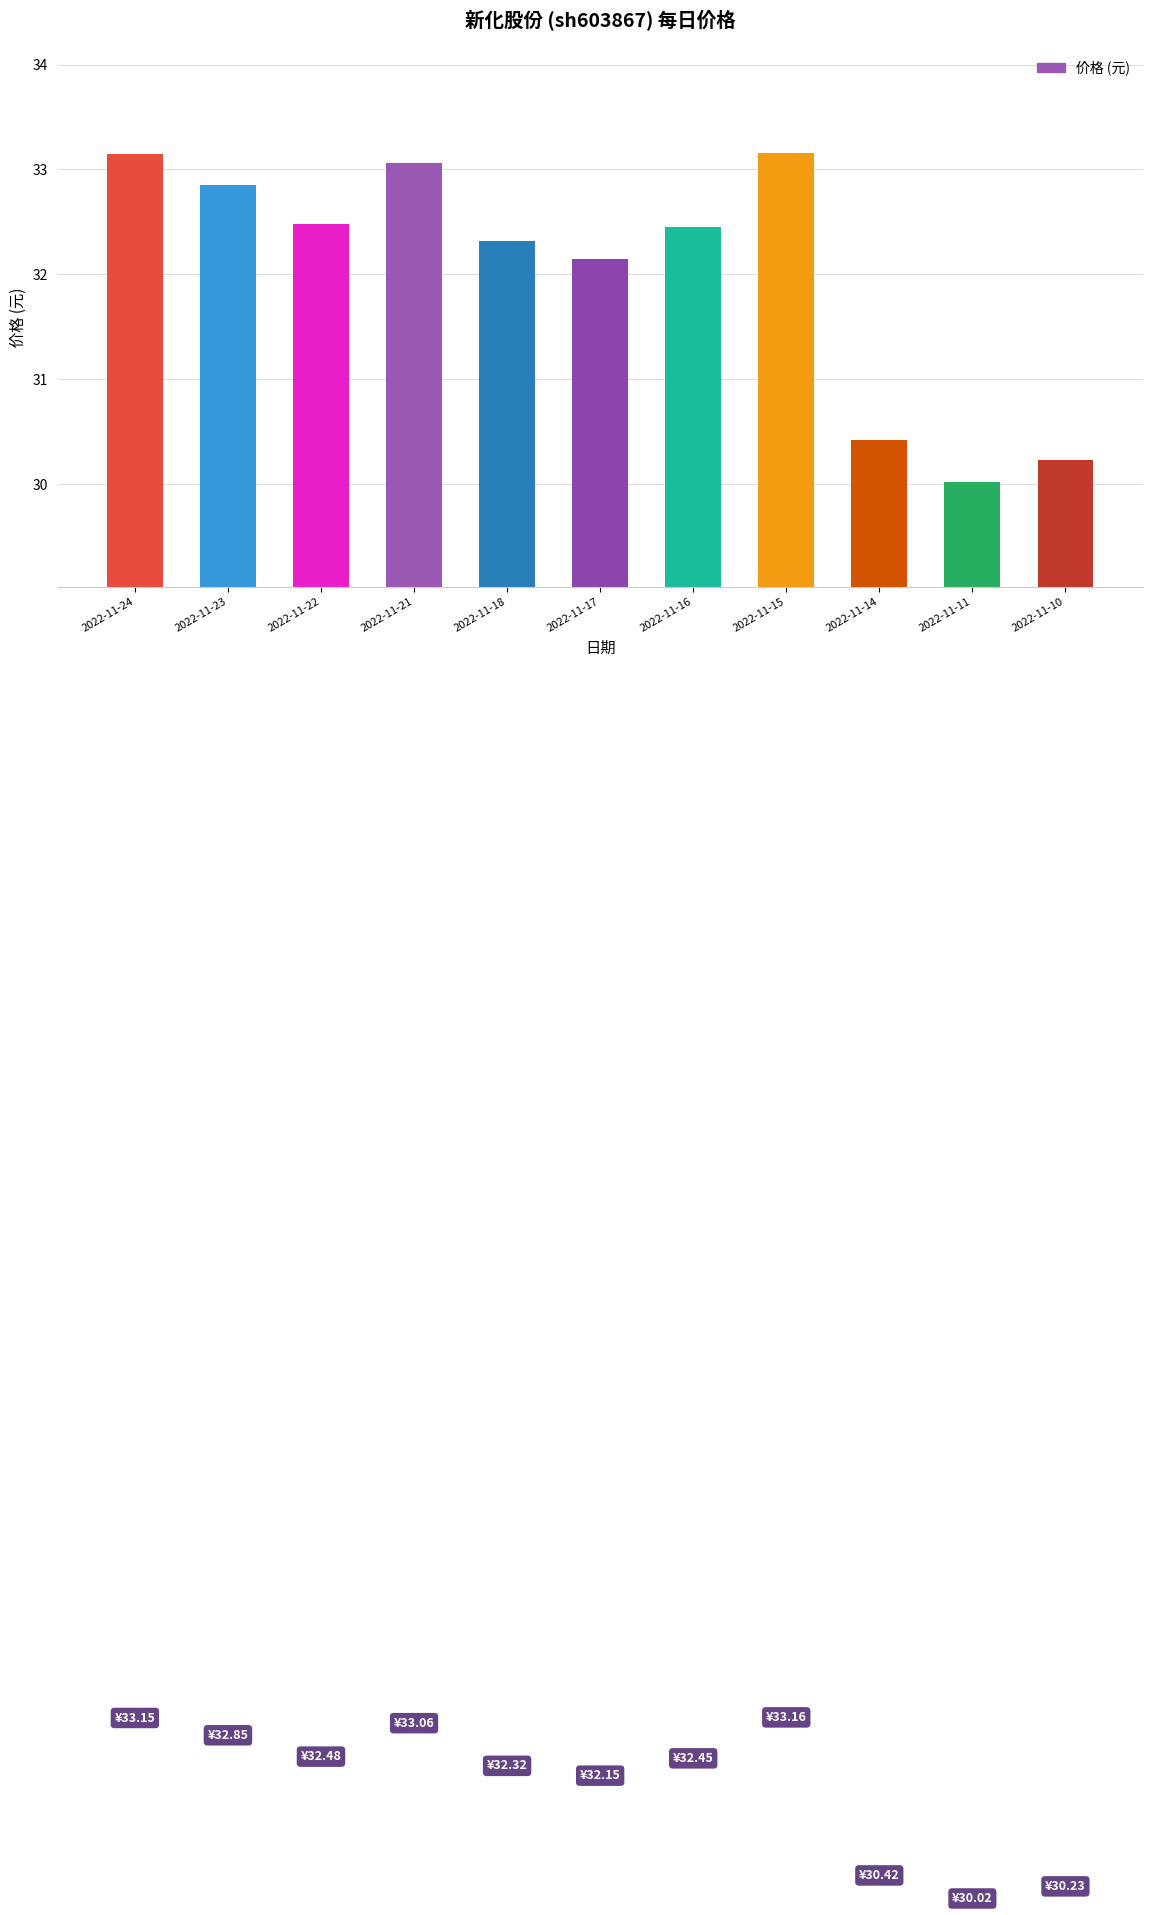

Is it true that the value at 2022-11-17 is 14.8?

False